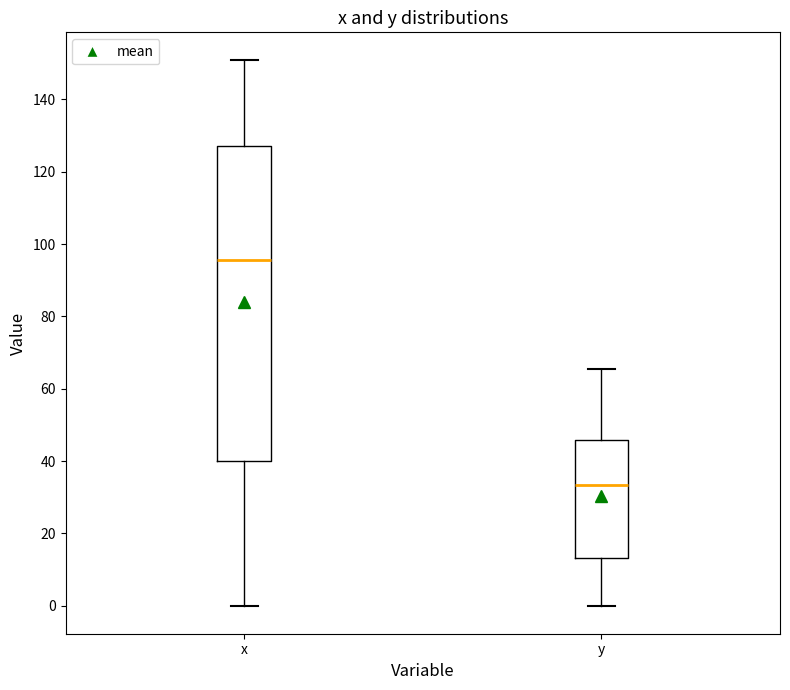

Reading left to right, transcribe this box plot: for each box, give where its median line is, the range the box spans, and where its two whiskers end, as read against the y-axis. The values are not printed on the chart, so give them approximately, as read against the axis.

x: median 96, box 40 to 128, whiskers 0 to 152
y: median 34, box 14 to 46, whiskers 0 to 66